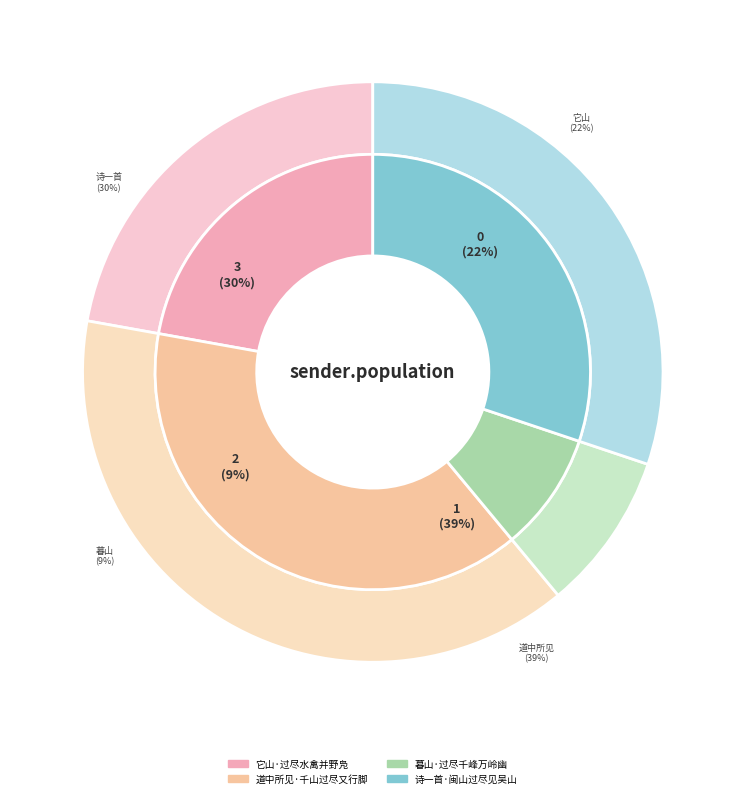

To the nearest percent, what is the average slice percentage?

25%